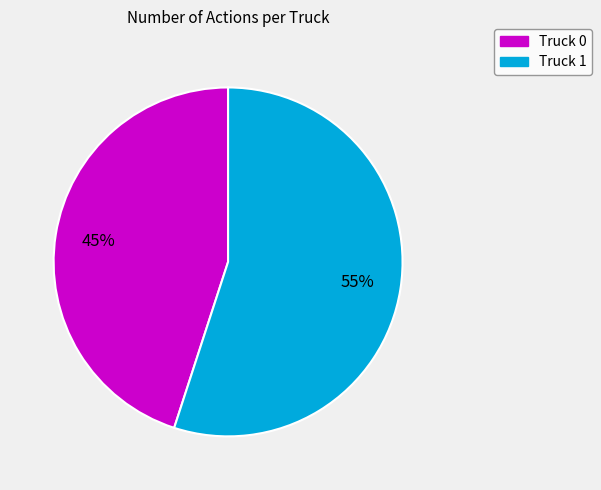

Which category has the smallest portion of the pie?

Truck 0